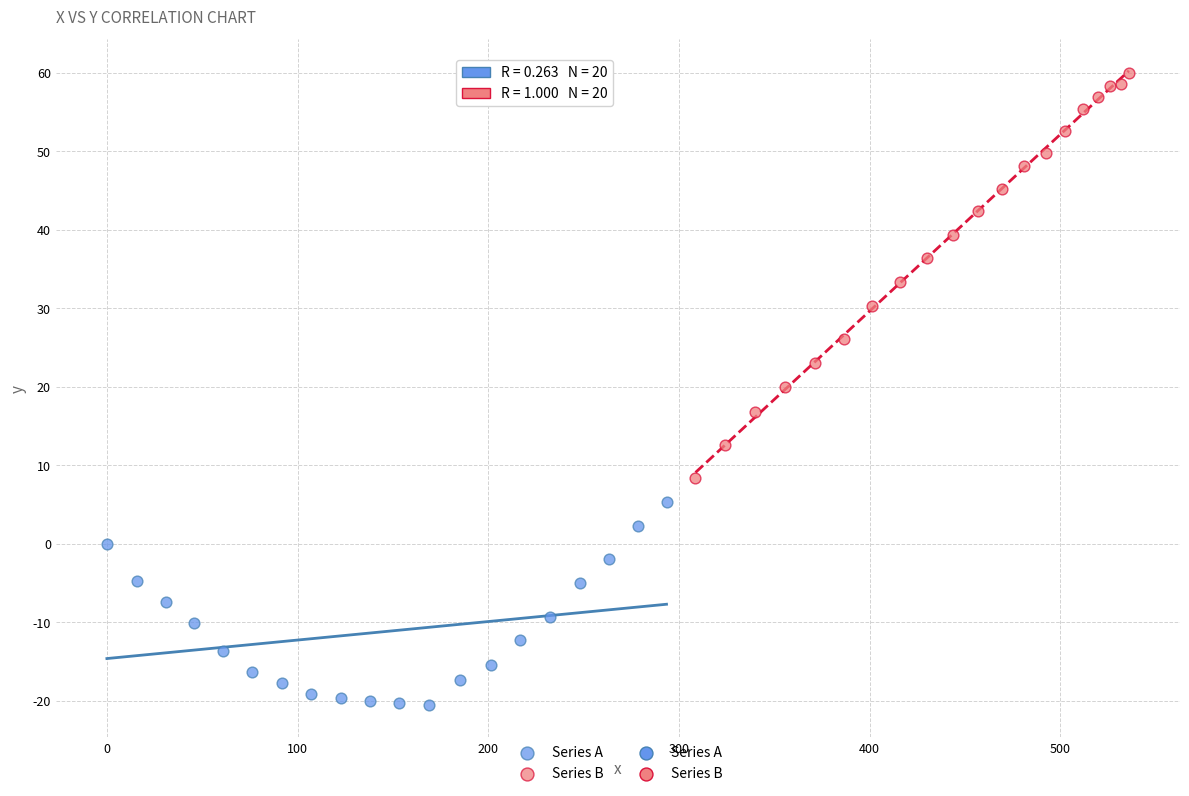

Which series contains the lowest Y value?

Series A